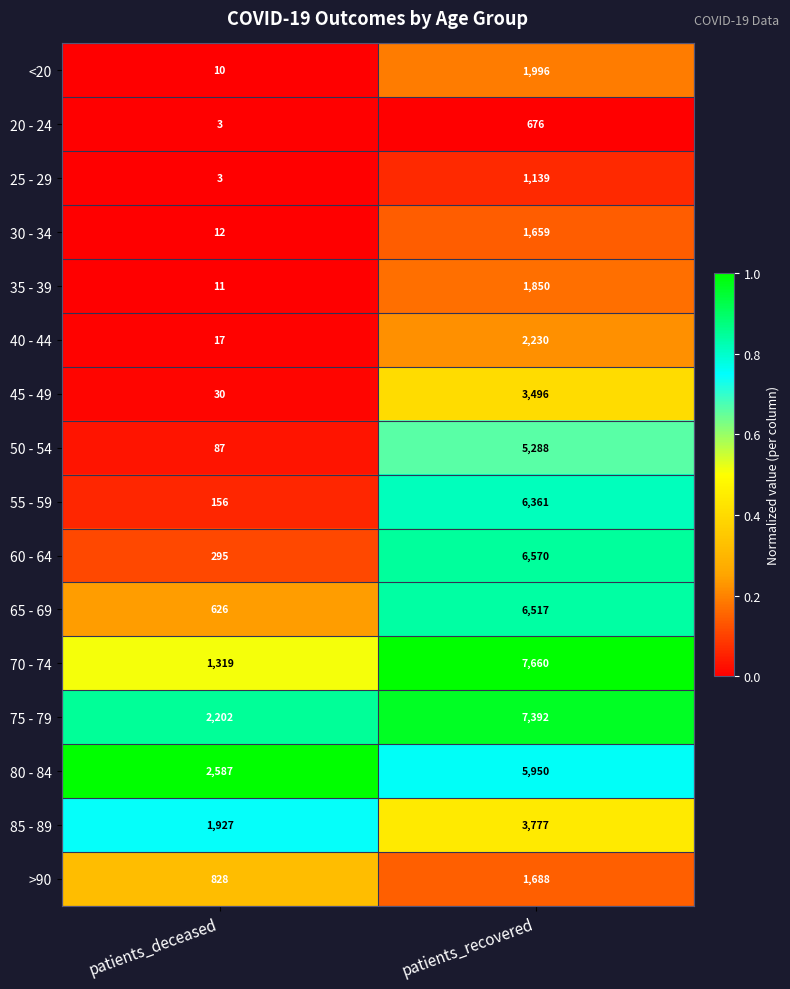

Rank the series by their maximum value, from lowest to highest.

20 - 24, 25 - 29, 30 - 34, >90, 35 - 39, <20, 40 - 44, 45 - 49, 85 - 89, 50 - 54, 80 - 84, 55 - 59, 65 - 69, 60 - 64, 75 - 79, 70 - 74